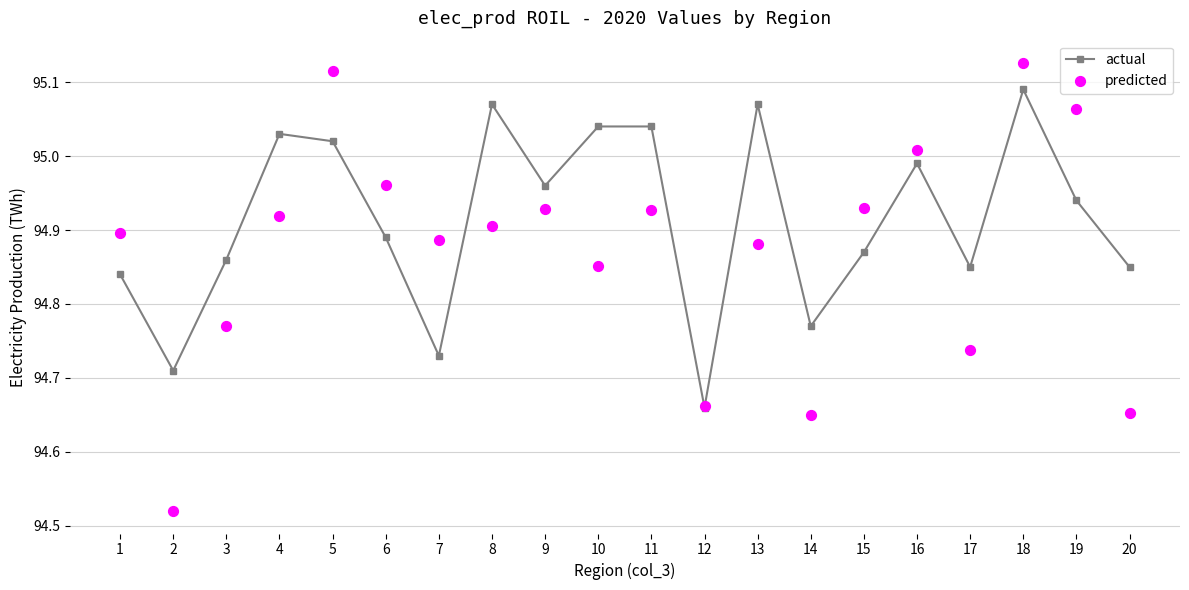

Is the value of predicted at 14 greater than the value of actual at 16?

No